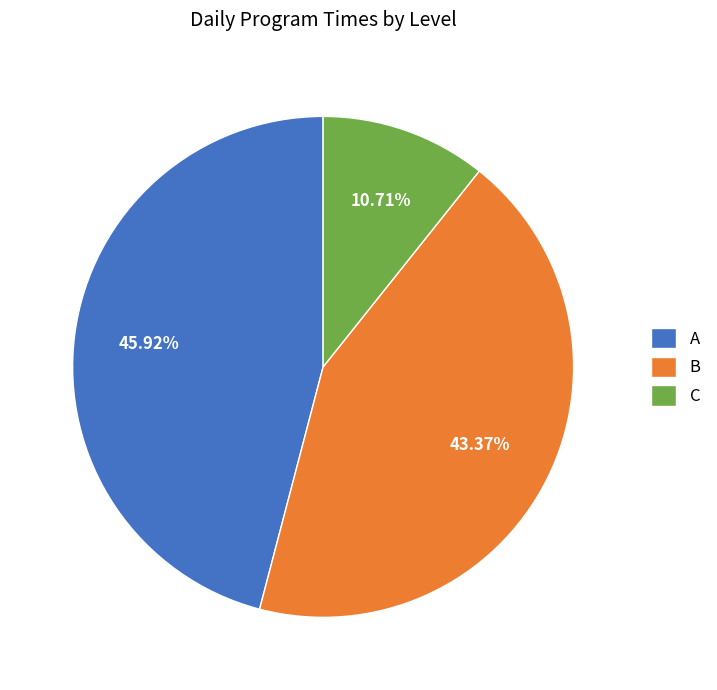

What portion of the pie excludes C?

89.3%